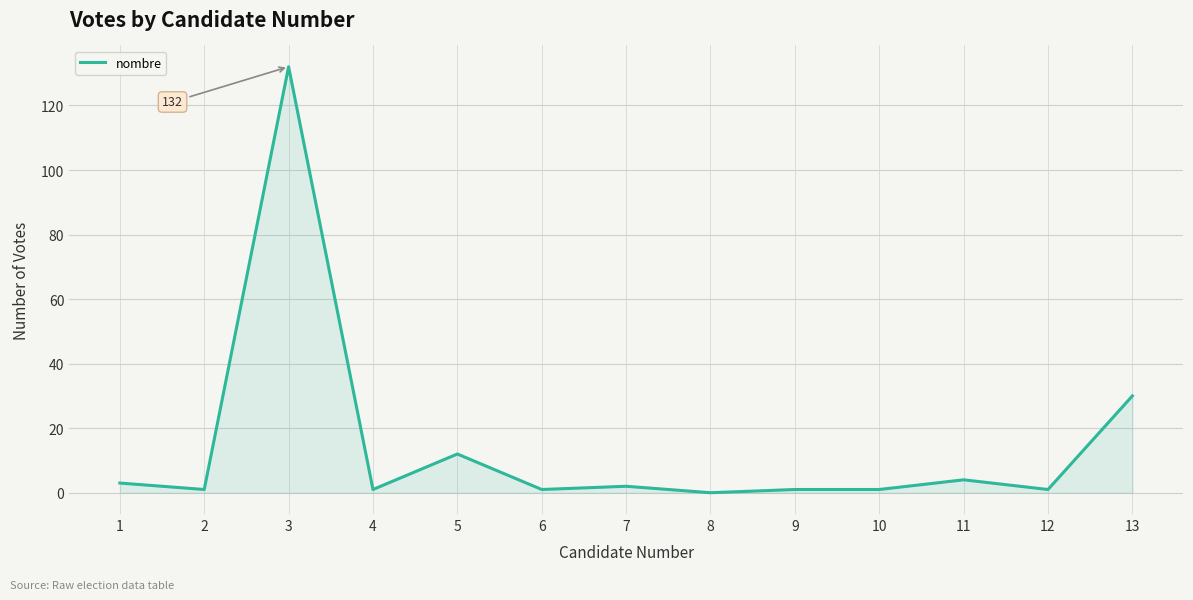

At which label does the data first exceed 1?

1